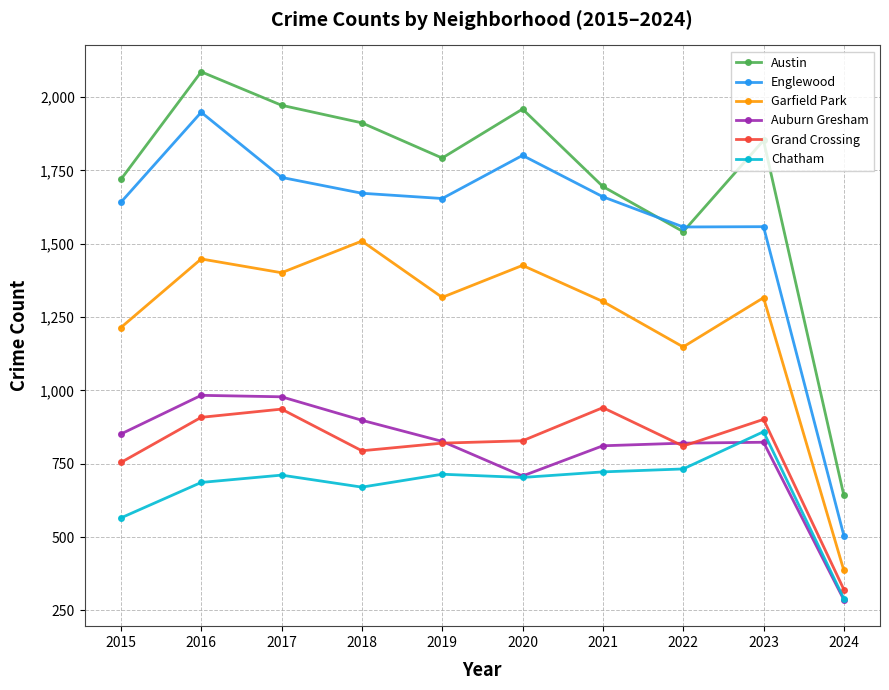

Is this an area chart (filled region under the line)?

No